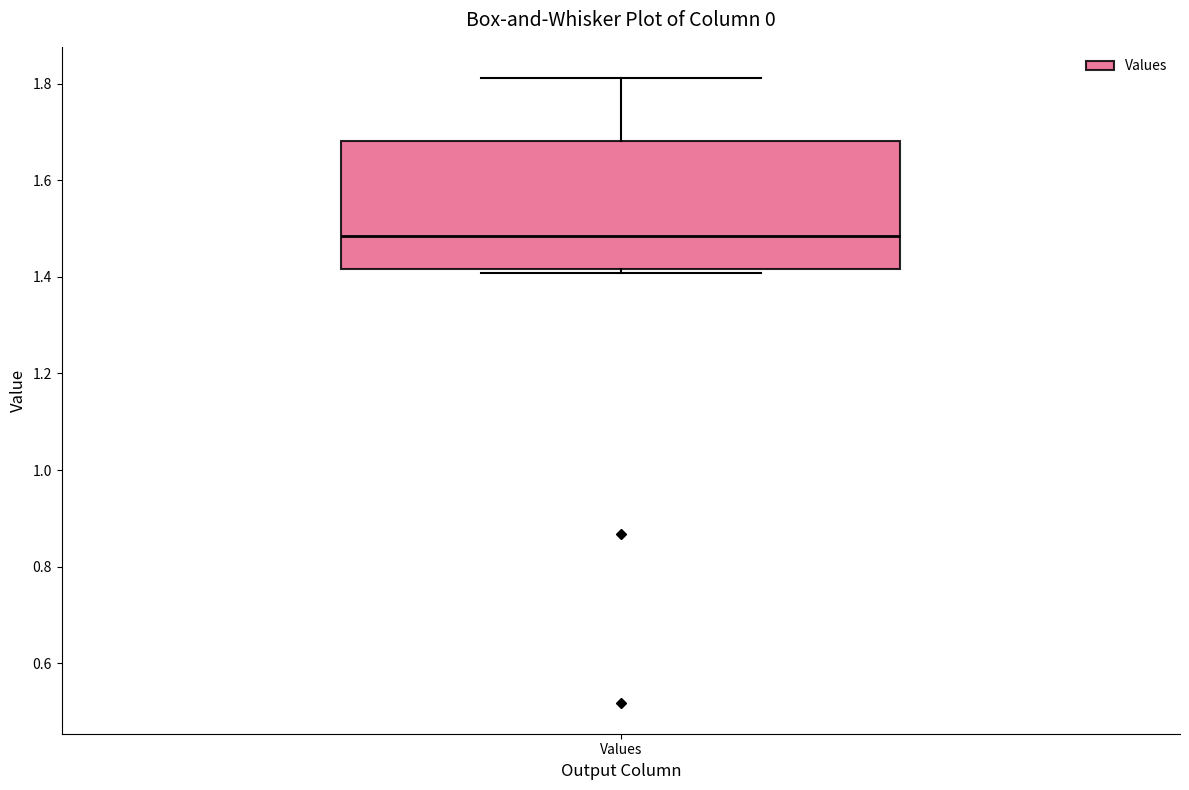

Transcribe this box plot: give where the median line is, the range the box spans, and where the two whiskers end, as read against the y-axis. The values are not printed on the chart, so give them approximately, as read against the axis.

median 1.48, box 1.42 to 1.68, whiskers 1.40 to 1.82